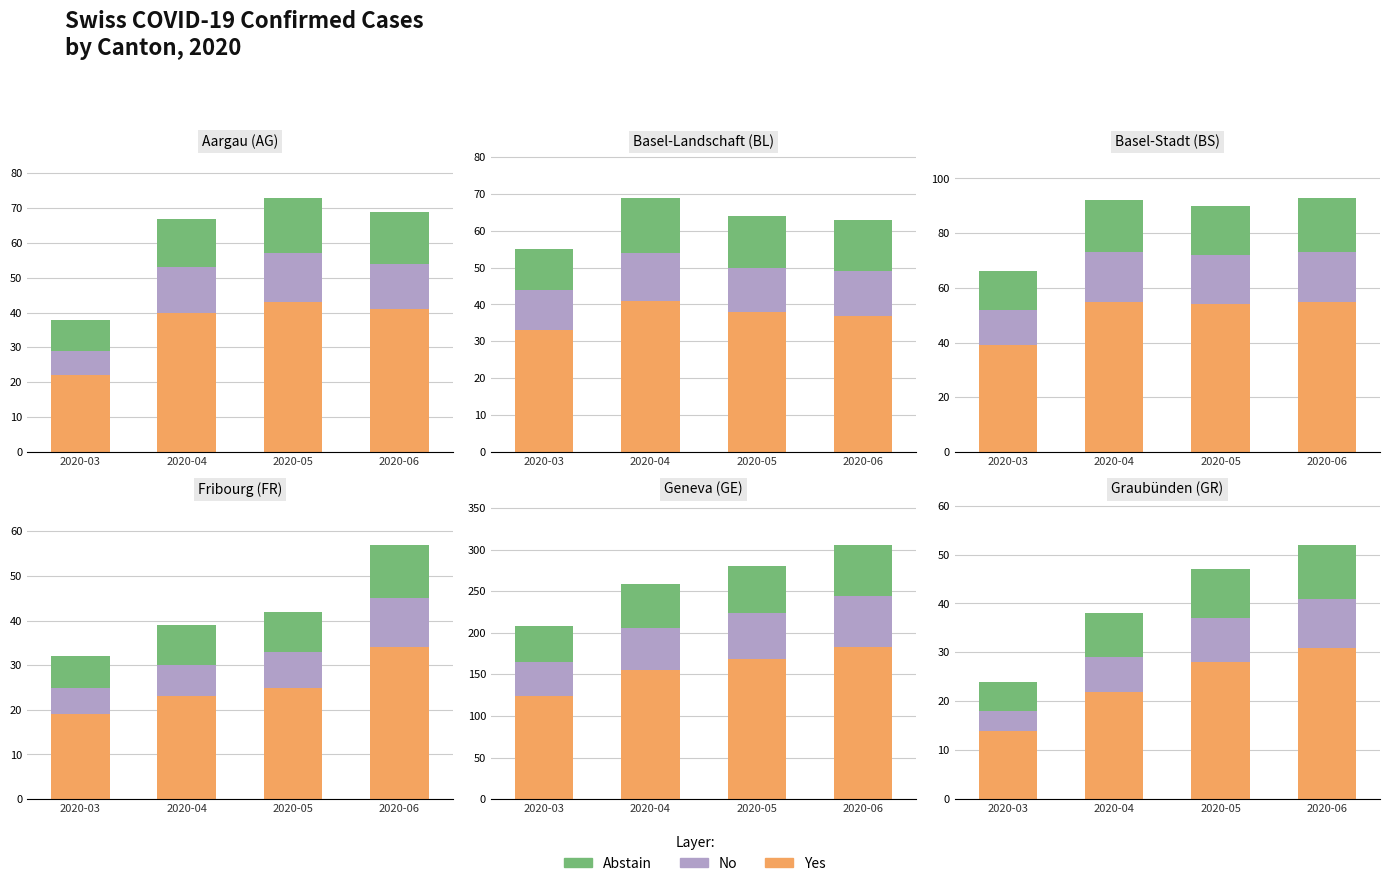

At which label does Abstain first exceed 10?

2020-06